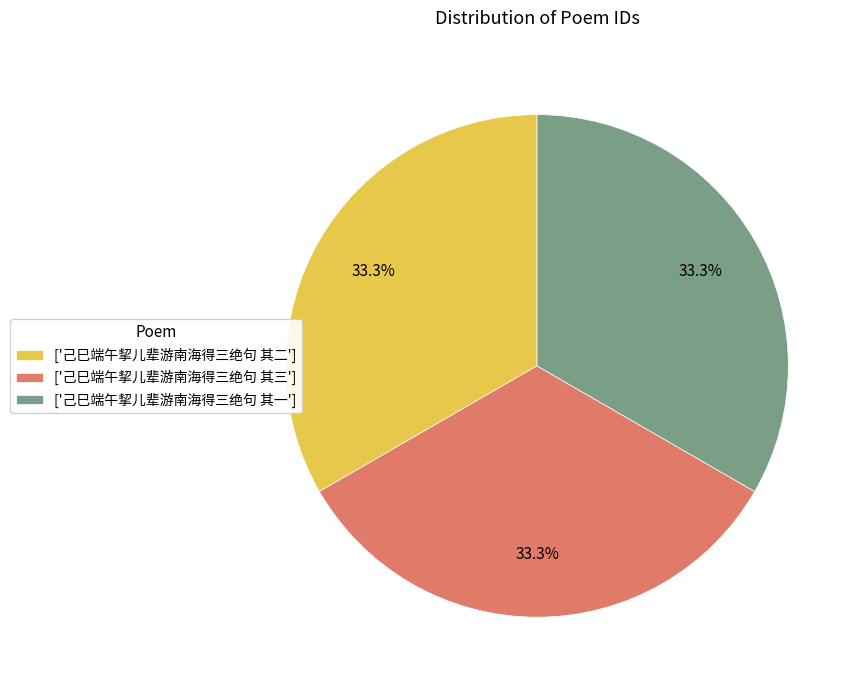

What portion of the pie excludes ['己巳端午挈儿辈游南海得三绝句 其二']?

66.7%